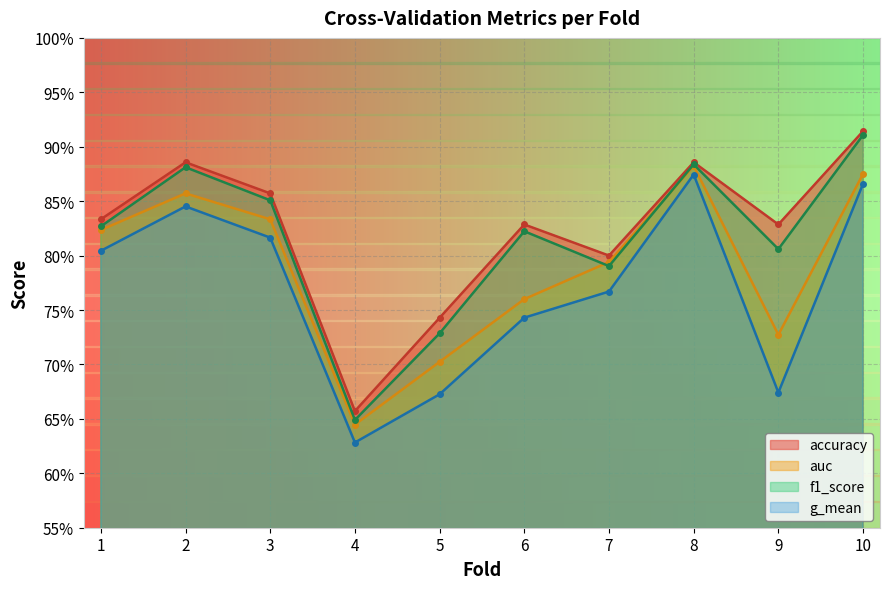

How many interior local valleys does the auc series have?

2